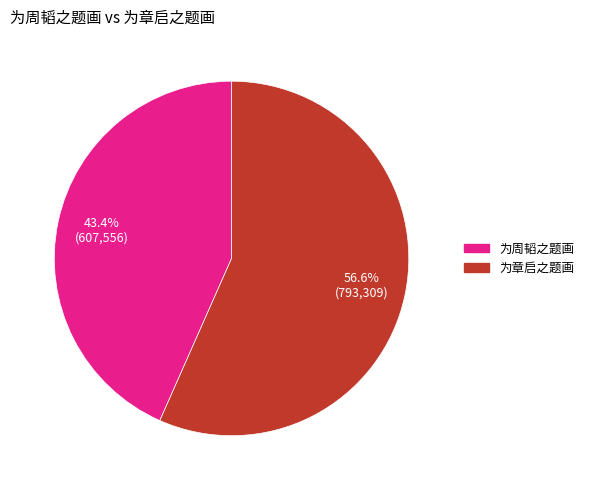

Which has a higher value, 为章启之题画 or 为周韬之题画?

为章启之题画